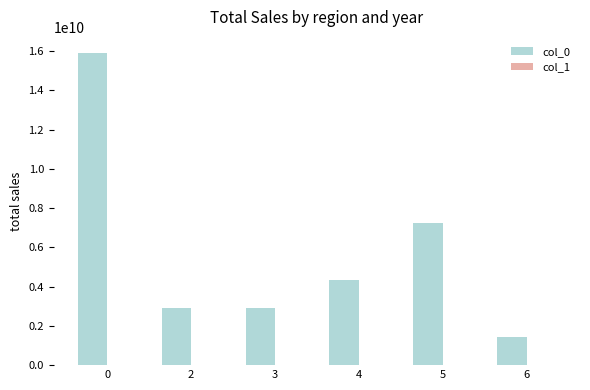

Which series has the largest total across all categories?

col_0